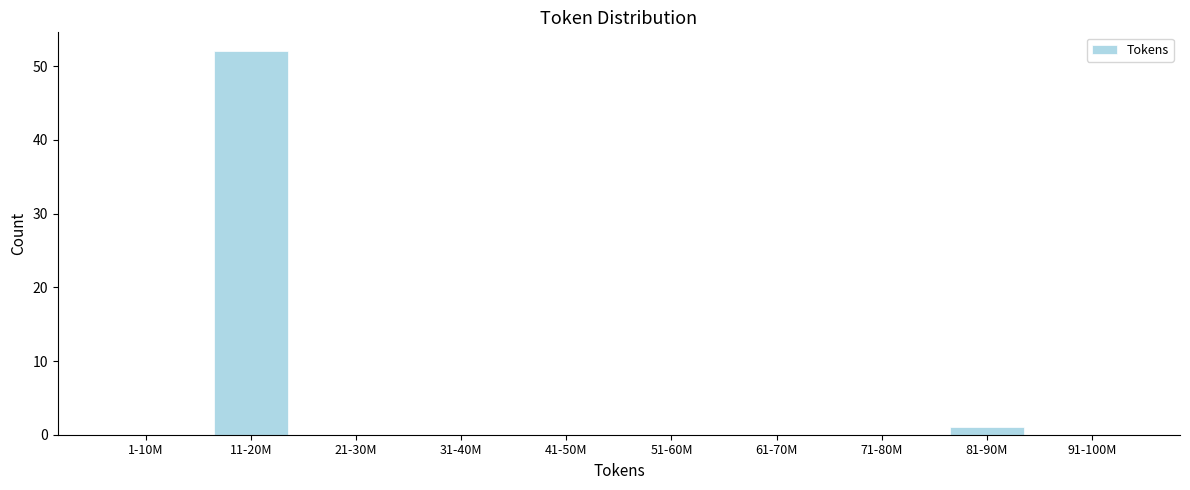

Reading left to right, extract all data points from this chart.

1-10M=0	11-20M=52	21-30M=0	31-40M=0	41-50M=0	51-60M=0	61-70M=0	71-80M=0	81-90M=1	91-100M=0